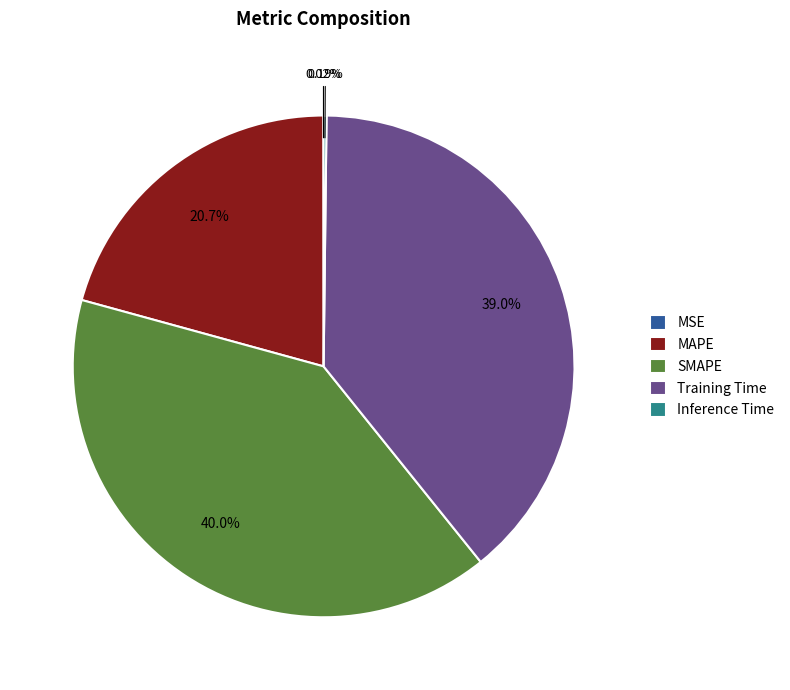

To the nearest percent, what is the difference between the largest and smallest slice percentages?

40%